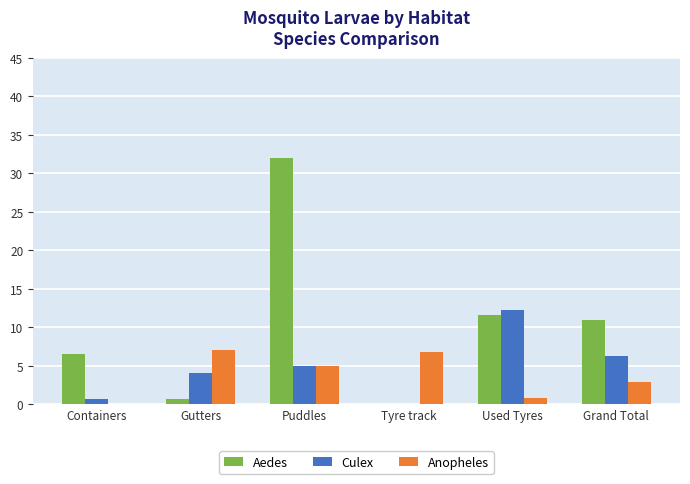

What are all the series names shown in the legend?

Aedes, Culex, Anopheles